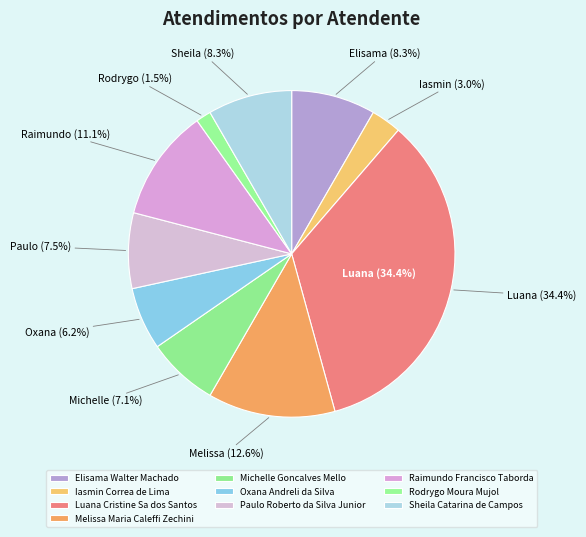

What is the change in value from Iasmin Correa de Lima to Sheila Catarina de Campos?

+25